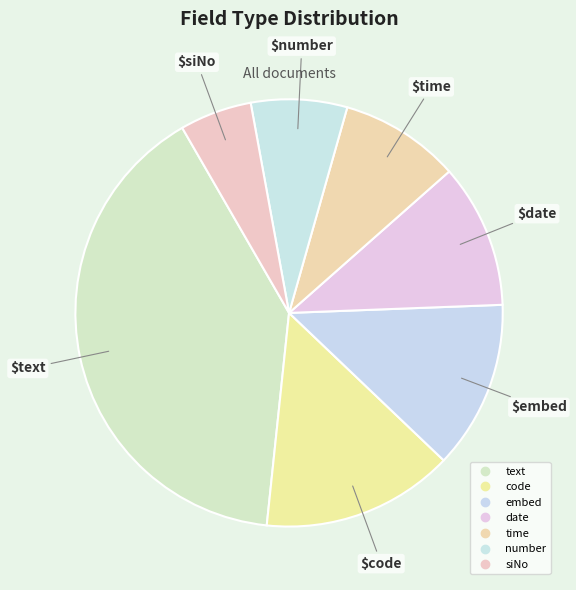

How many slices are in this pie chart?

7